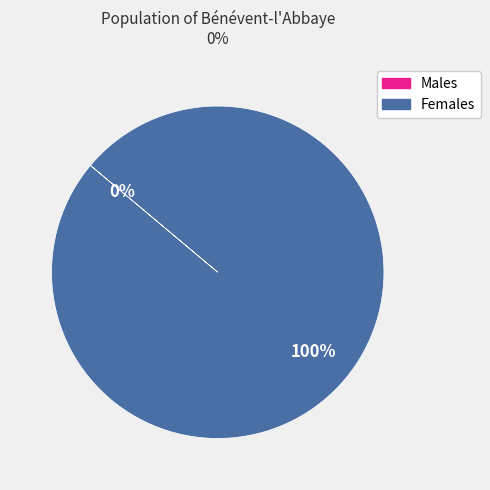

Is there a majority slice in this chart?

Yes